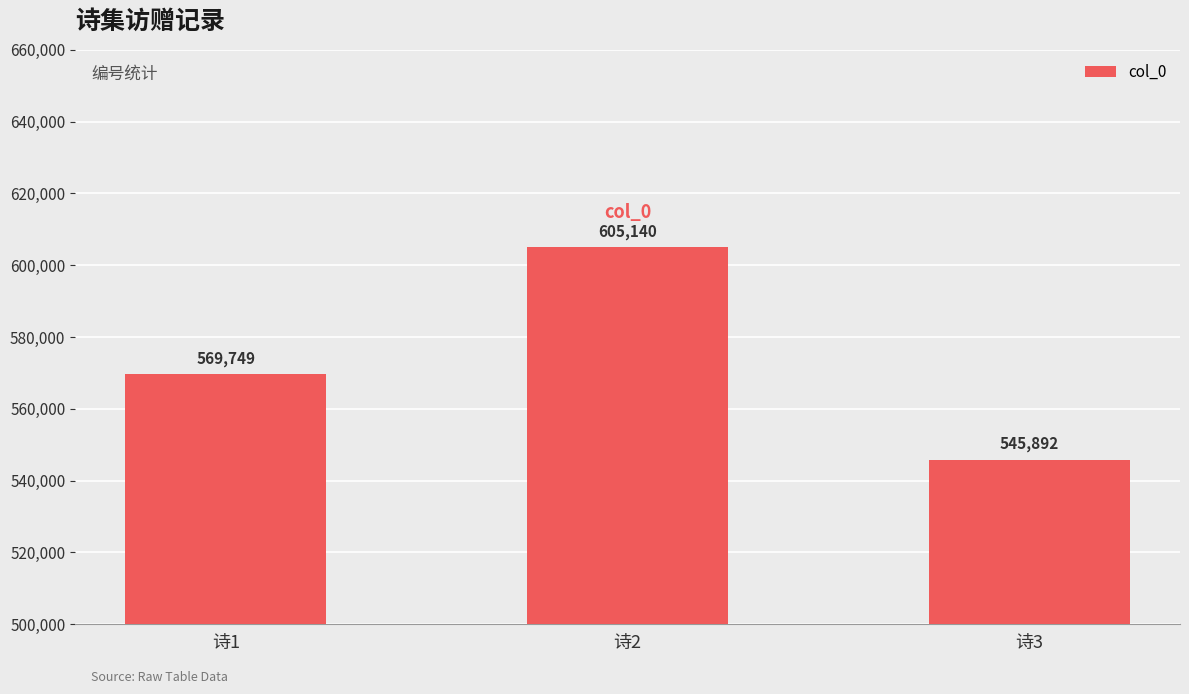

What is the value of the 1st bar from the left?

569749